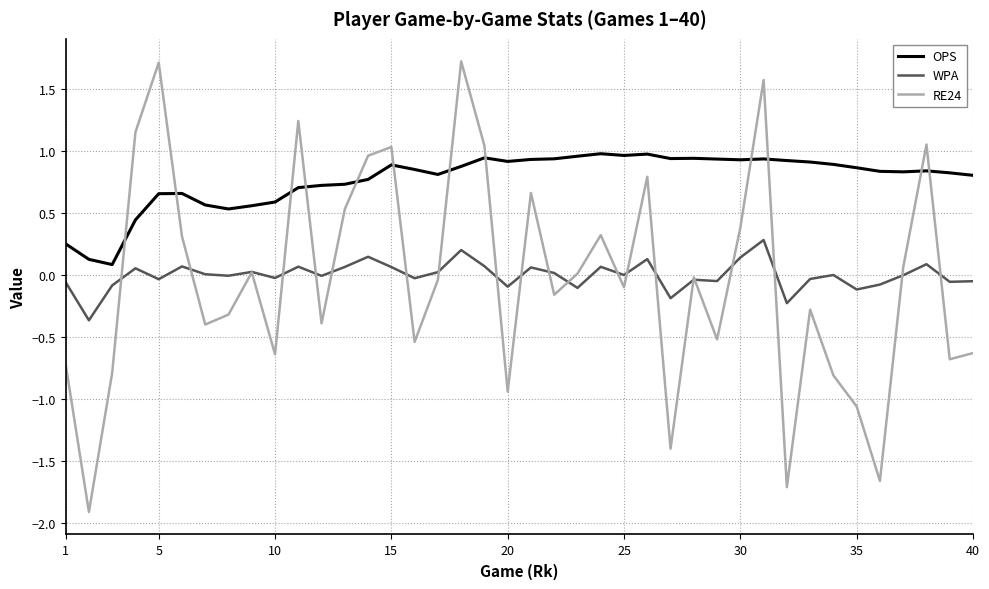

What is the smallest value displayed?

-1.9